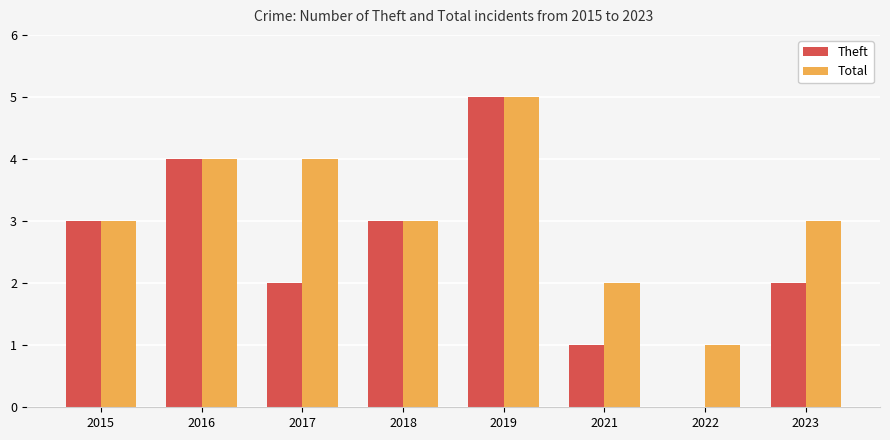

What are all the series names shown in the legend?

Theft, Total